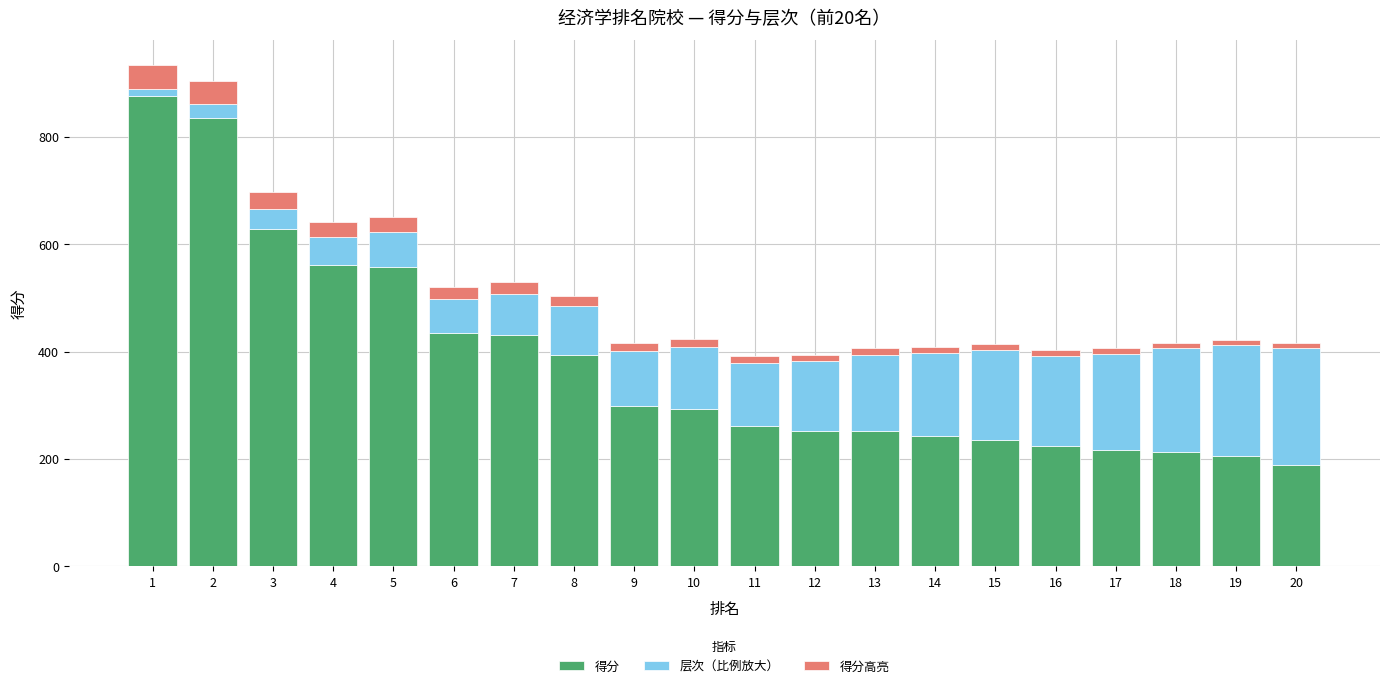

What is the difference between the maximum and minimum values in the 得分 series?

689.0